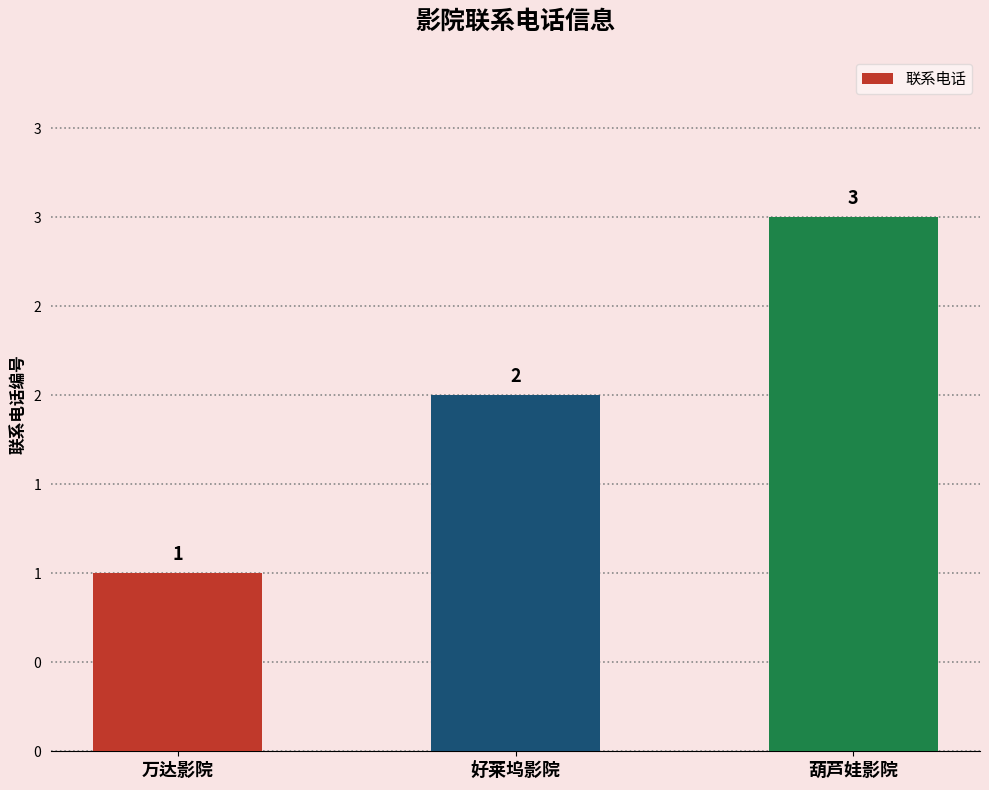

Are the bars horizontal?

No